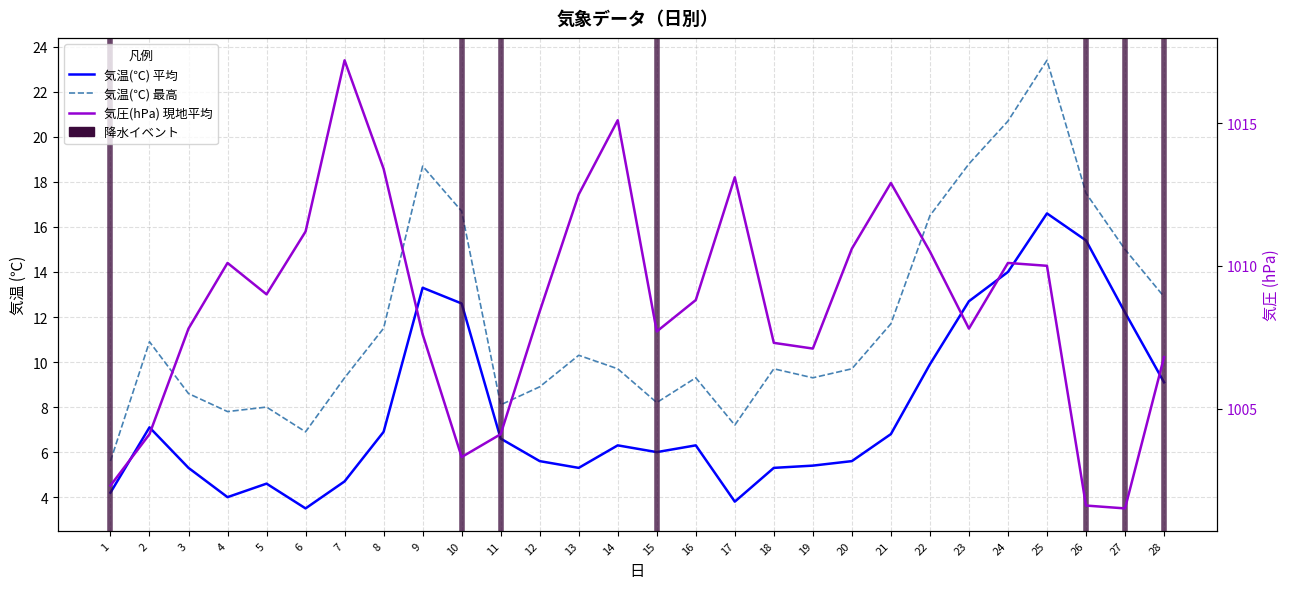

The 気圧(hPa) 現地平均 series shows 310.9 at 4. True or false?

False